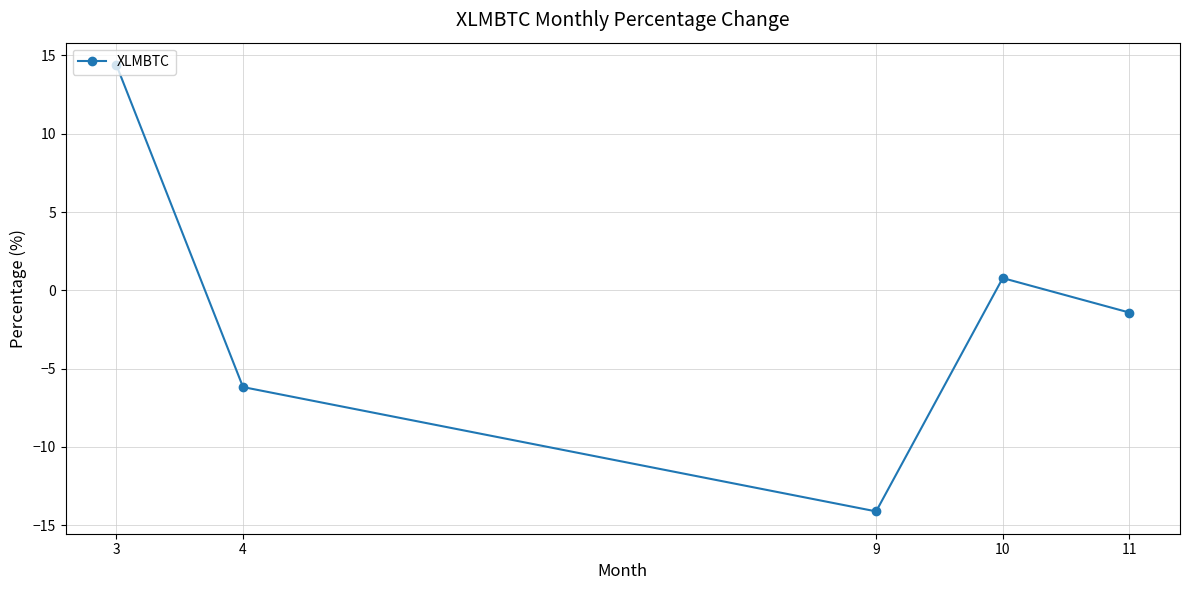

What is the change in value from 4 to 10?

+7.0